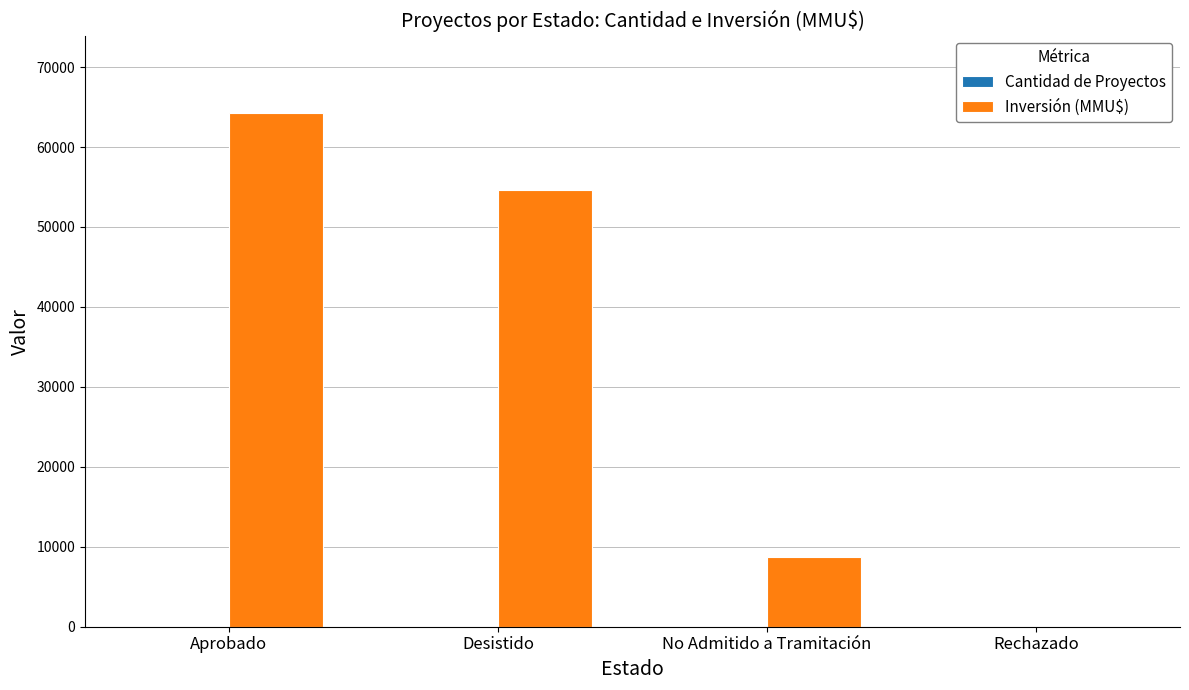

Which series has the largest total across all categories?

Inversión (MMU$)